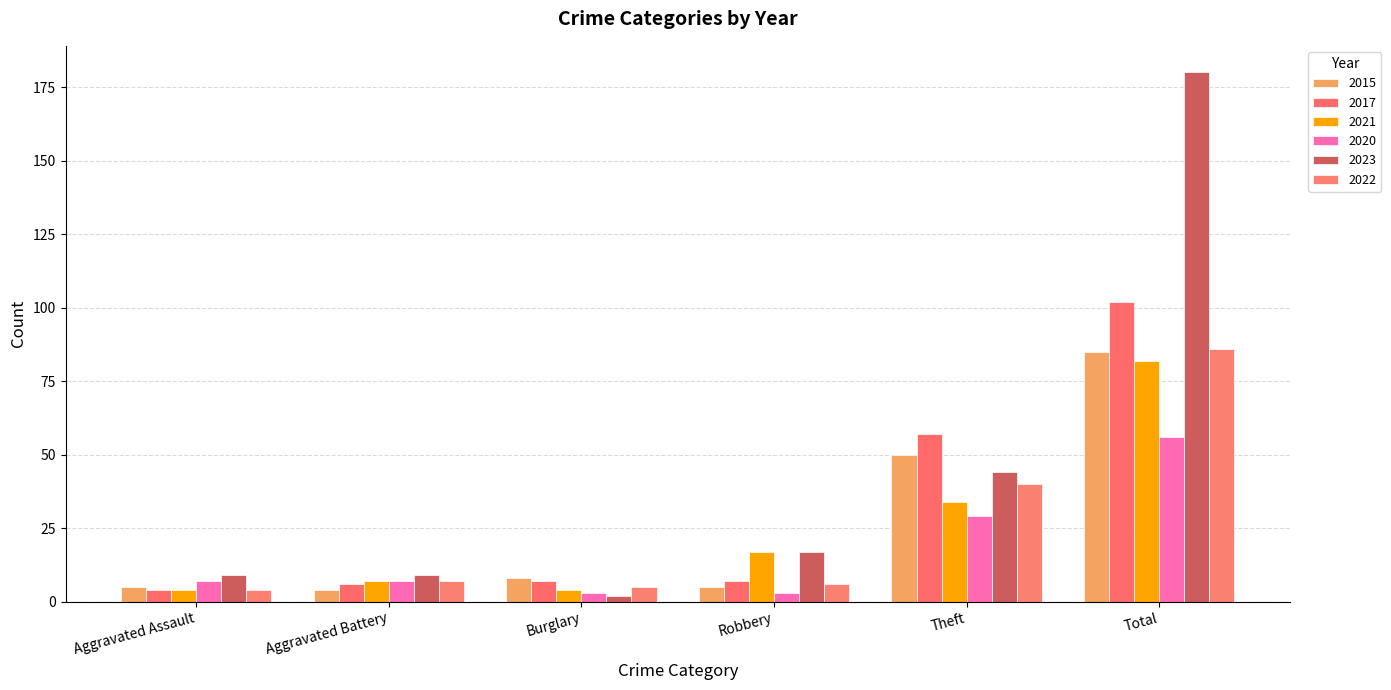

Rank the series at Aggravated Battery from highest to lowest value.

2023, 2021, 2020, 2022, 2017, 2015